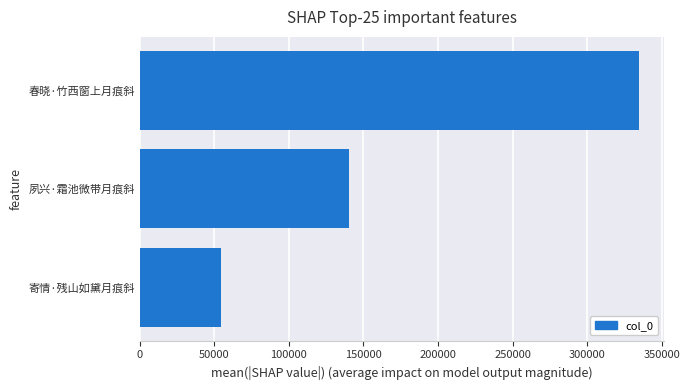

Is it true that the value at 寄情·残山如黛月痕斜 is 54261?

True